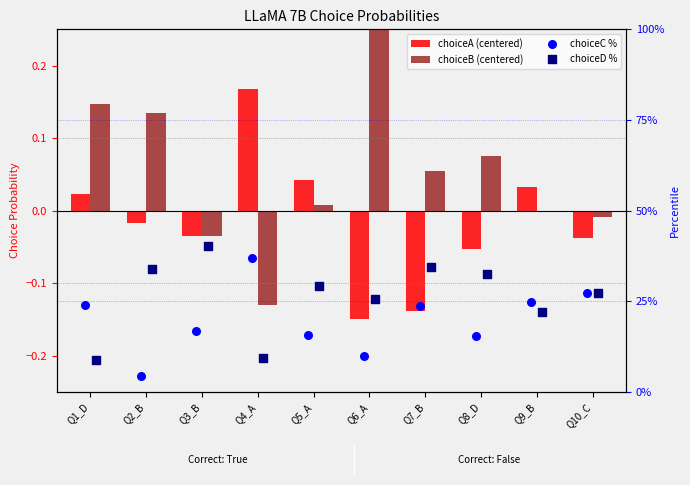

Which series contains the highest Y value?

choiceD %